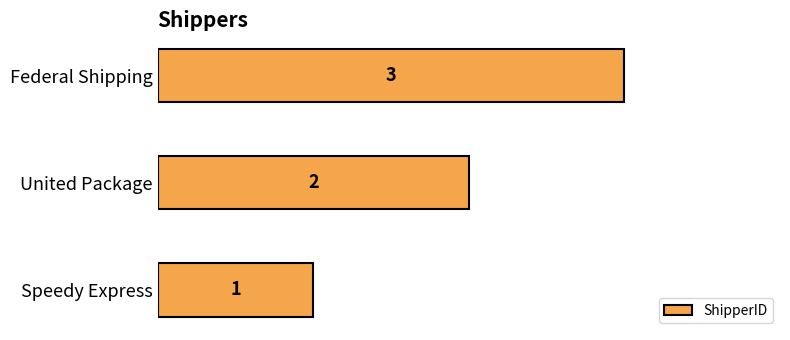

Count the number of categories in the chart.

3